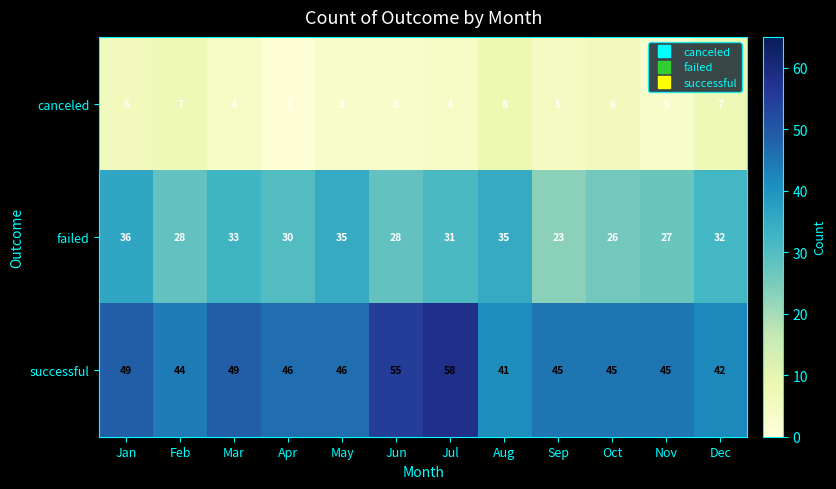

Rank the series by their average value, from lowest to highest.

canceled, failed, successful